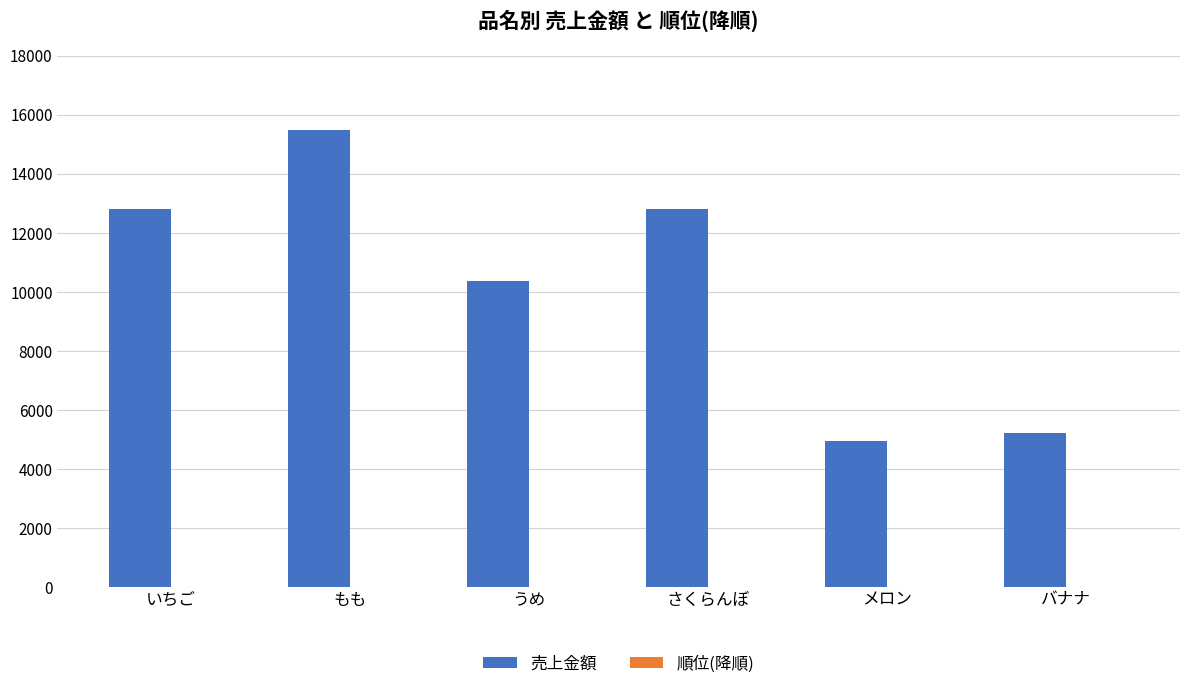

How many groups of bars are there?

6